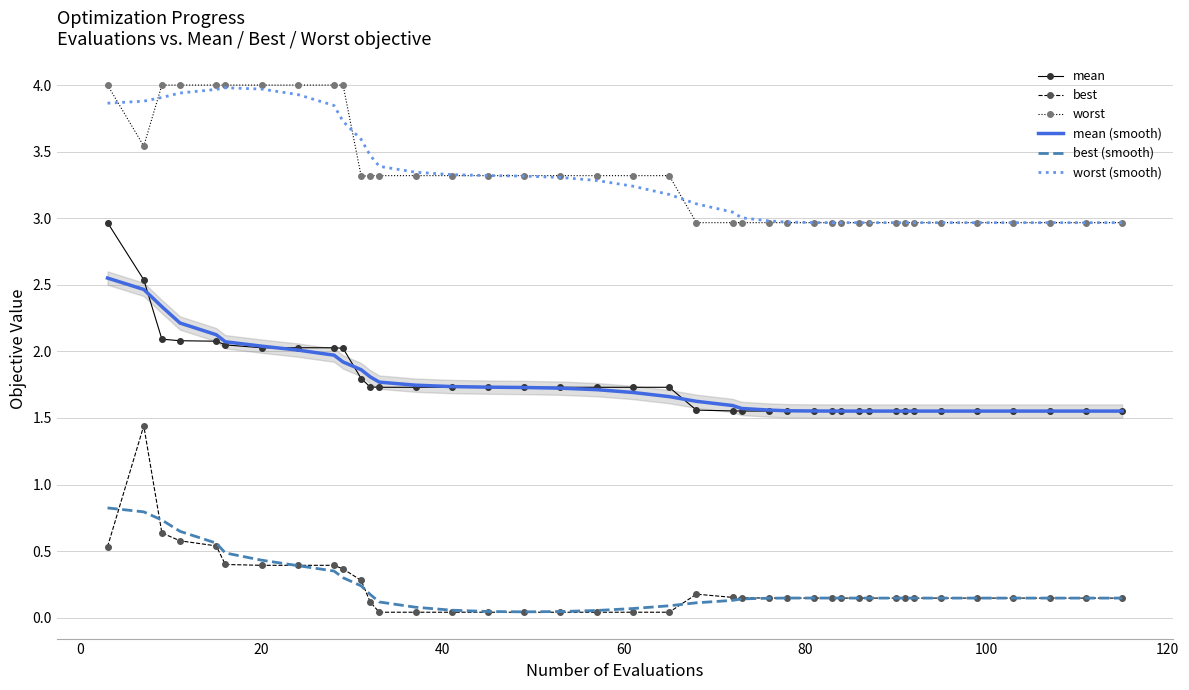

What is the maximum value for worst (smooth)?

4.0